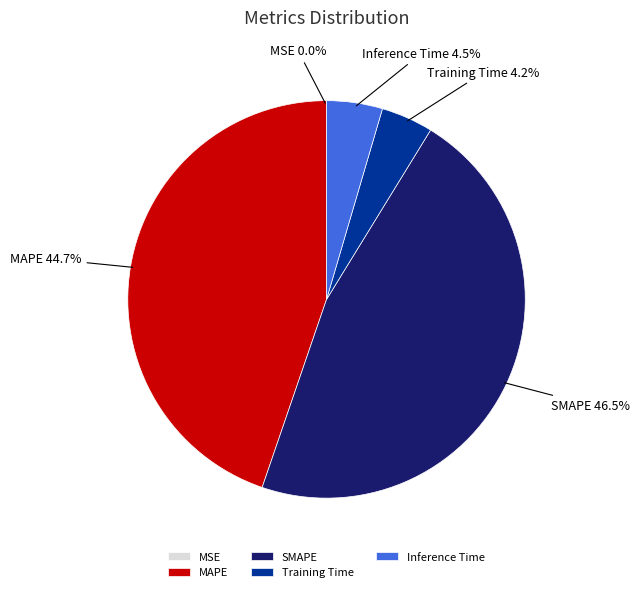

To the nearest percent, what is the average slice percentage?

20%